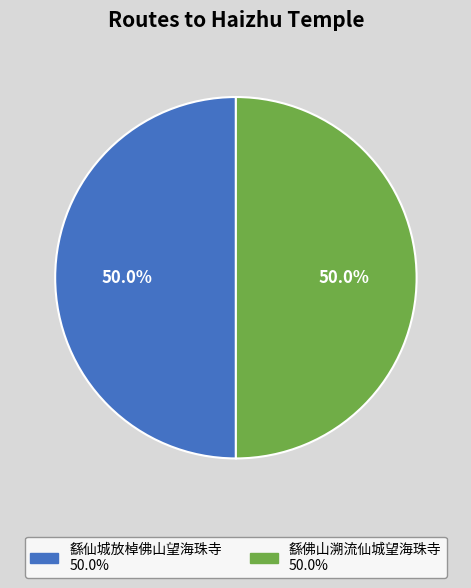

What percentage do 繇仙城放棹佛山望海珠寺 and 繇佛山溯流仙城望海珠寺 together represent?

100.0%